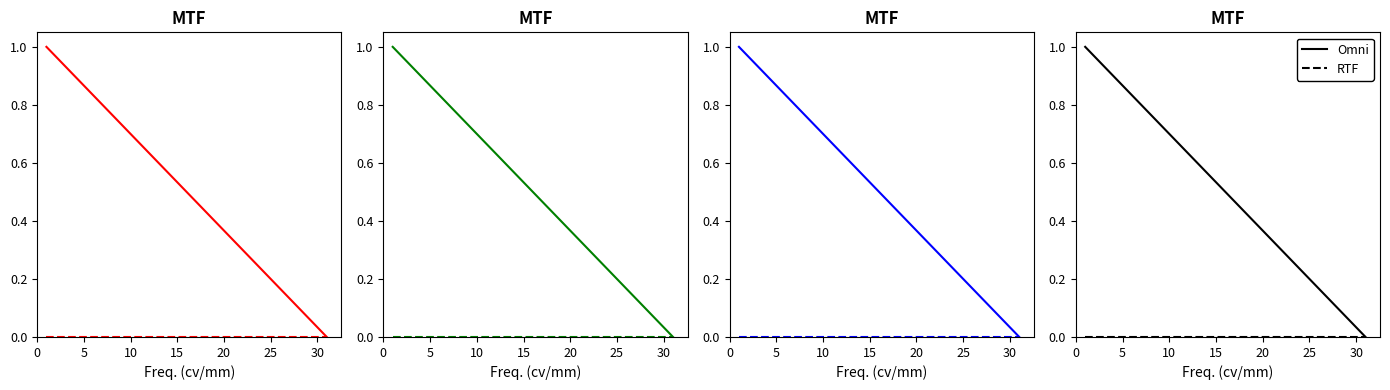

How many series are shown in this chart?

2